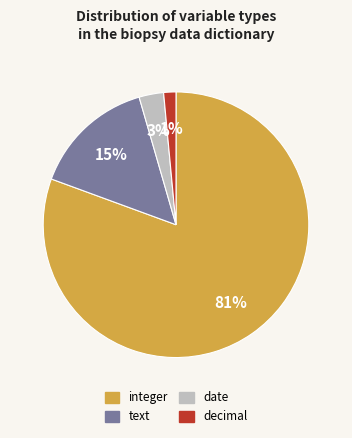

What is the ratio of the value at integer to the value at date?

27.0